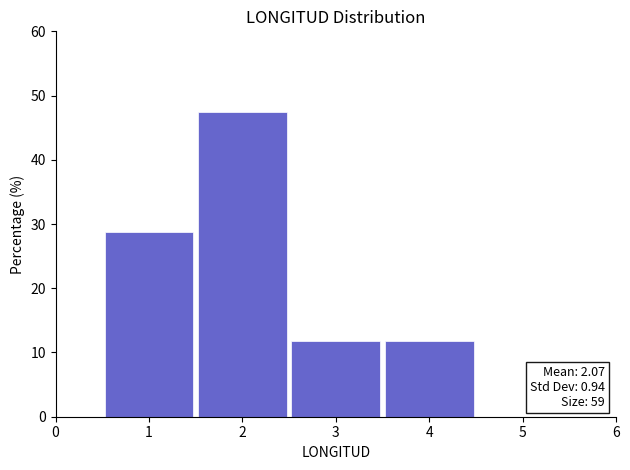

Over which range of the x-axis is the bar tallest?

1.5 to 2.5